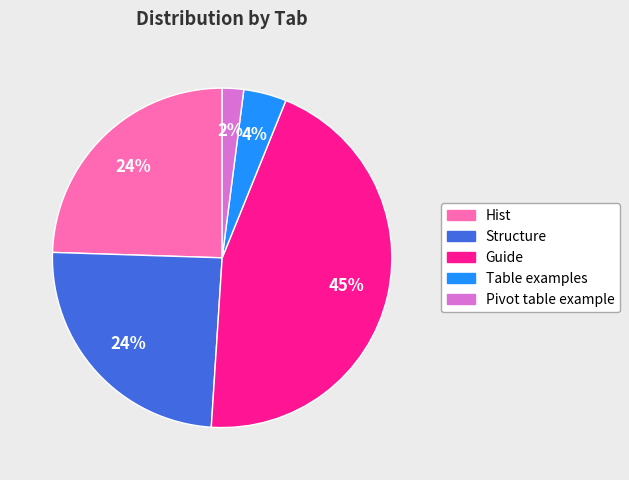

Is there a majority slice in this chart?

No